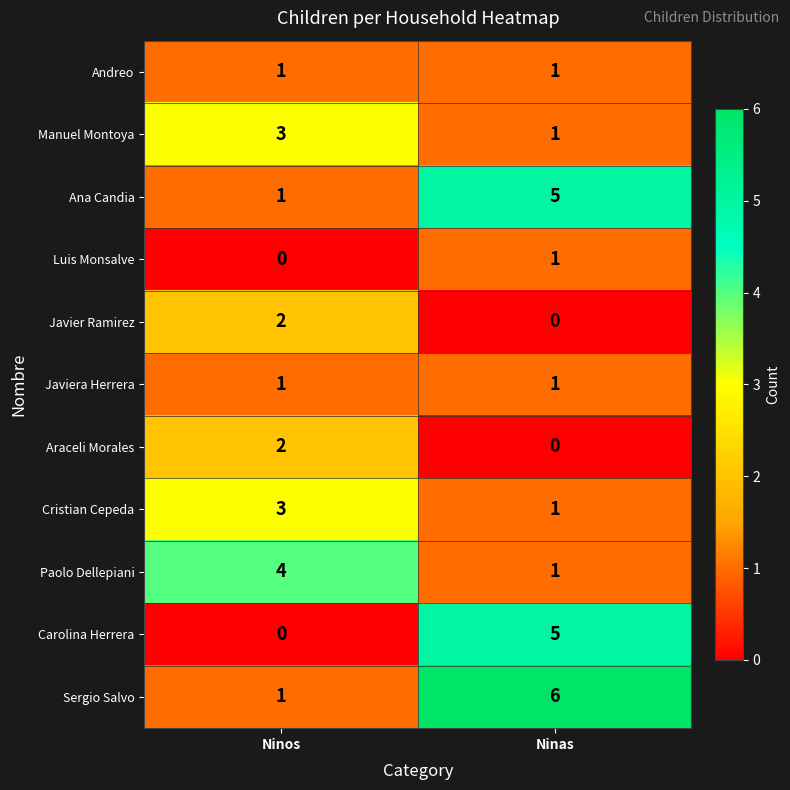

What is the approximate value of Cristian Cepeda at Ninos?

3